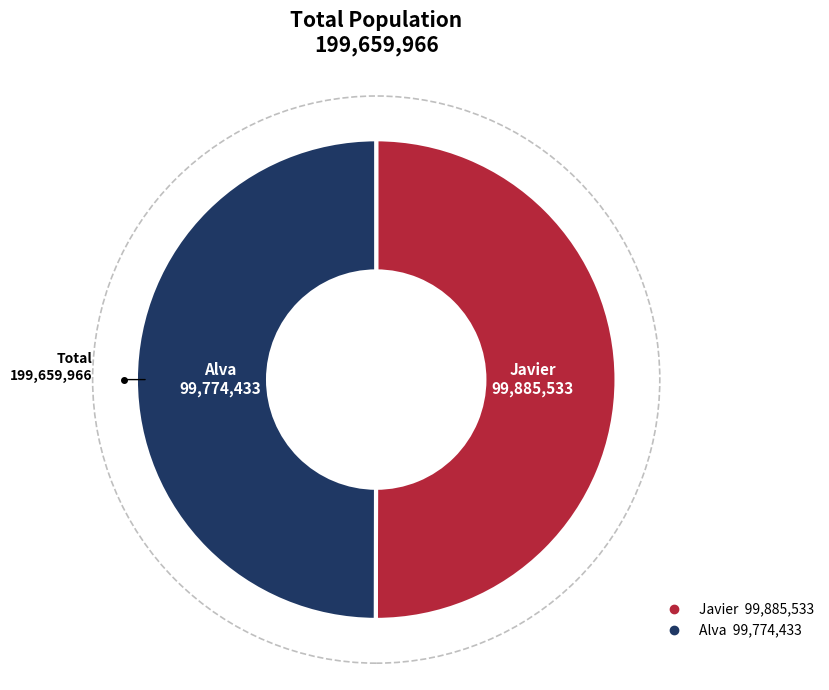

Combined, do Javier and Alva account for over 50%?

Yes